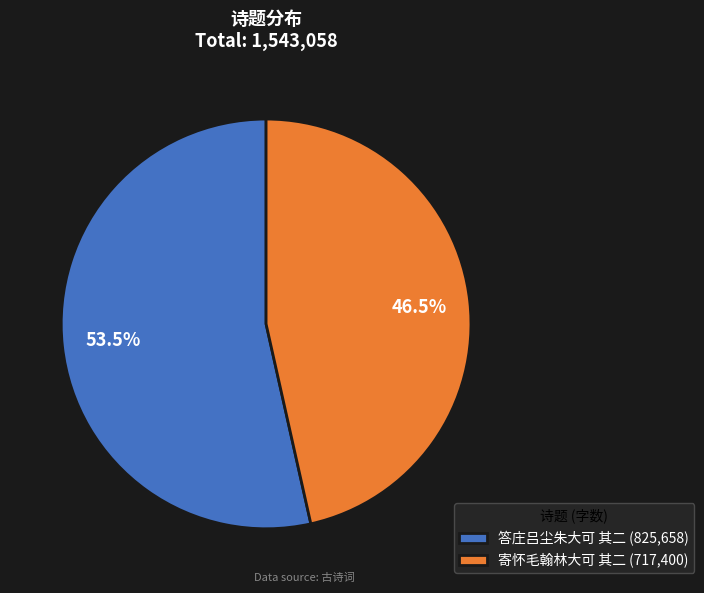

To the nearest percent, what is the difference between the largest and smallest slice percentages?

7%